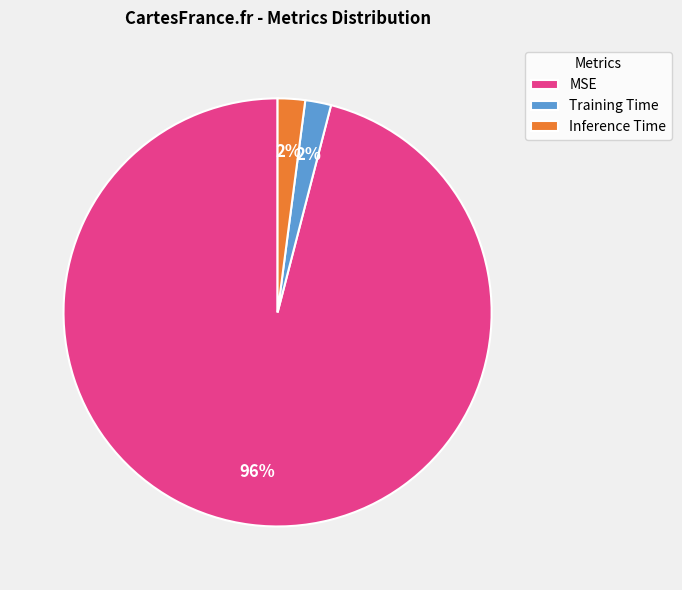

The Inference Time slice represents 2% of the pie. True or false?

True